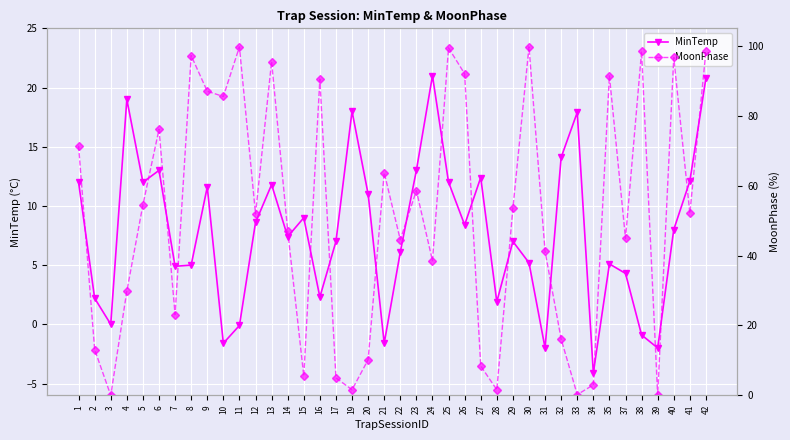

How many interior local valleys does the MinTemp series have?

12